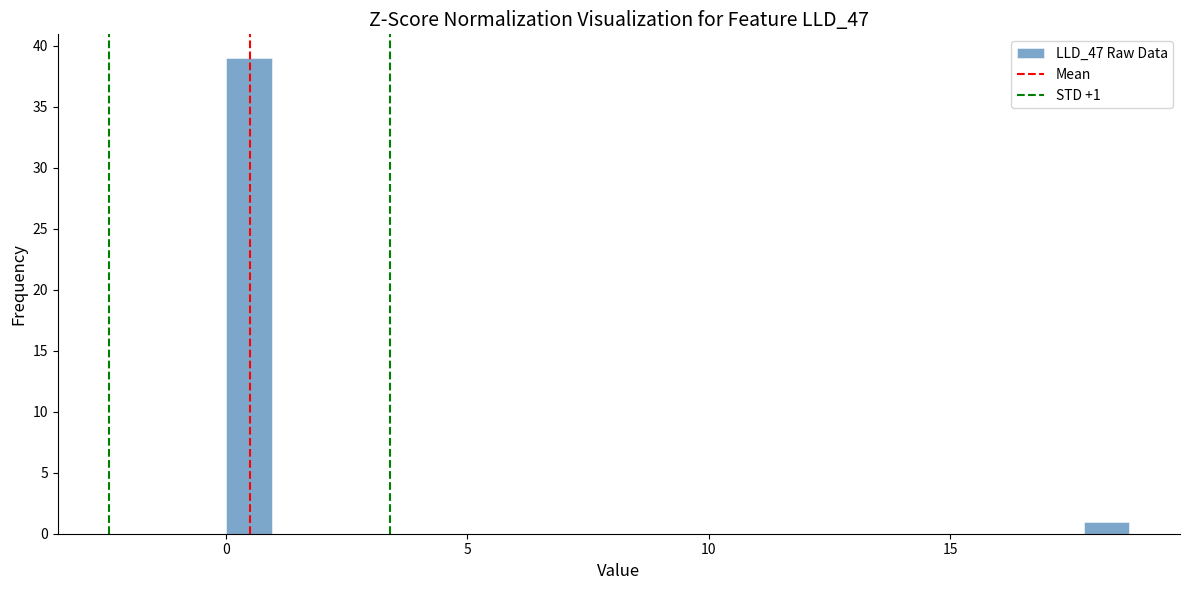

Around what value on the x-axis is the tallest bar? Give the approximate position of its centre, as read against the axis.

0.5